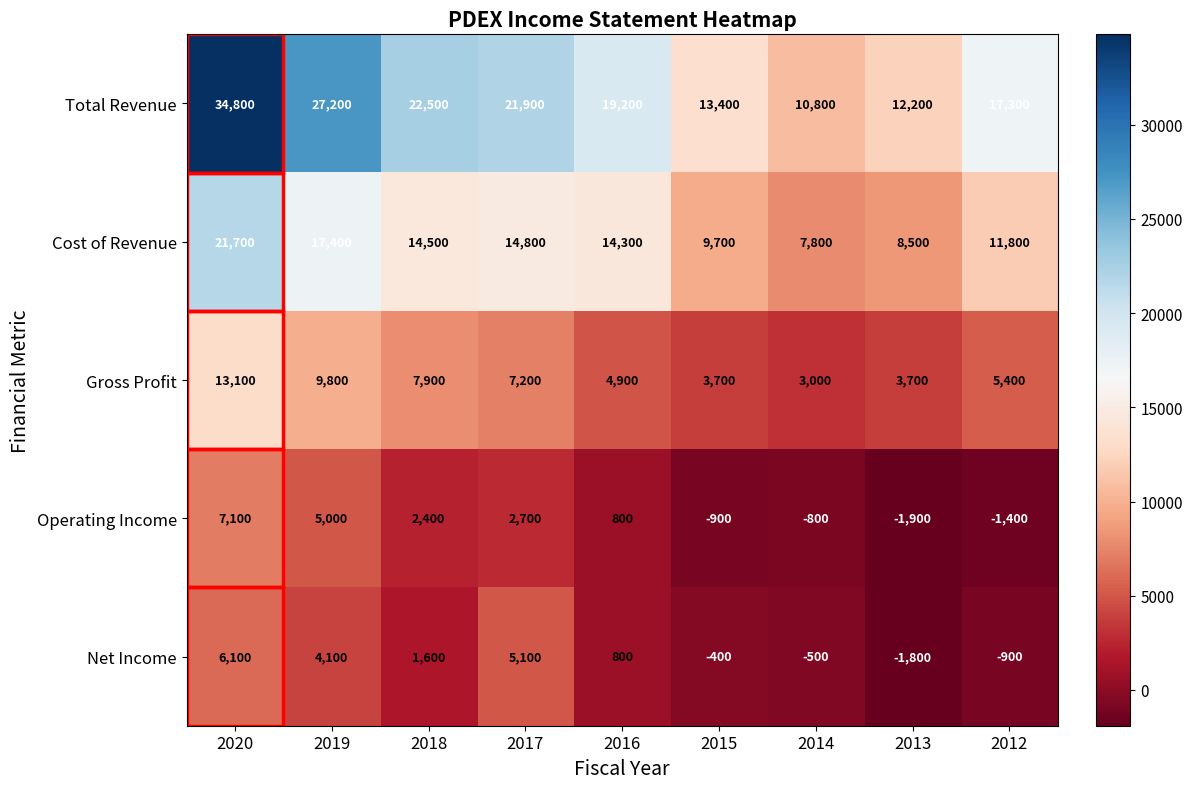

Read the Cost of Revenue value at 2018, to the nearest 50.

14500